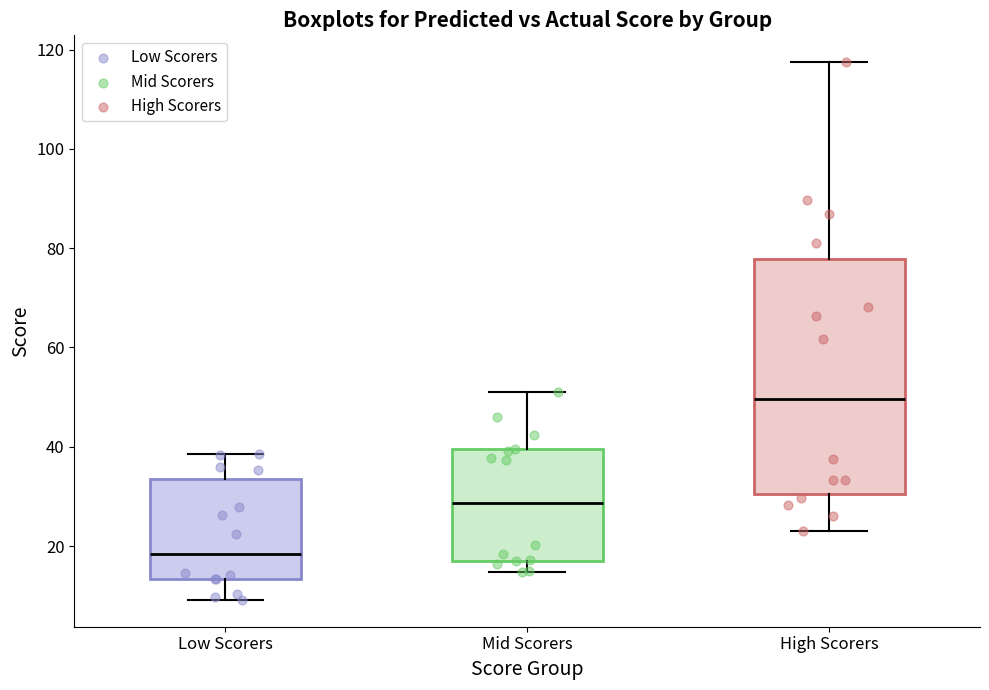

Reading left to right, transcribe this box plot: for each box, give where its median line is, the range the box spans, and where its two whiskers end, as read against the y-axis. The values are not printed on the chart, so give them approximately, as read against the axis.

Low Scorers: median 18, box 14 to 34, whiskers 10 to 38
Mid Scorers: median 28, box 18 to 40, whiskers 14 to 52
High Scorers: median 50, box 30 to 78, whiskers 22 to 118